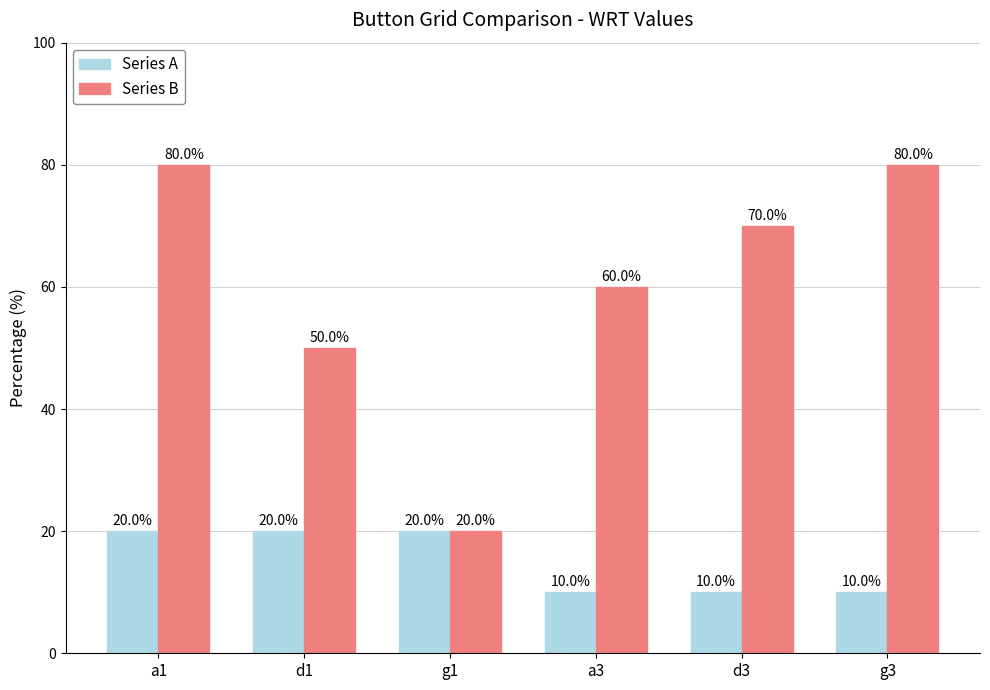

Are the bars horizontal?

No